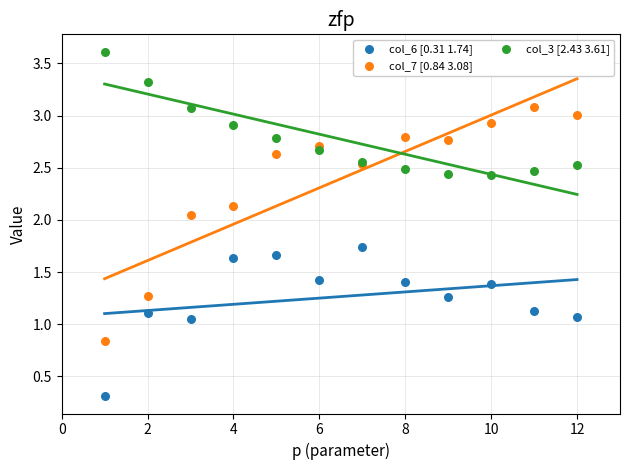

Which series contains the lowest Y value?

col_6 [0.31 1.74]